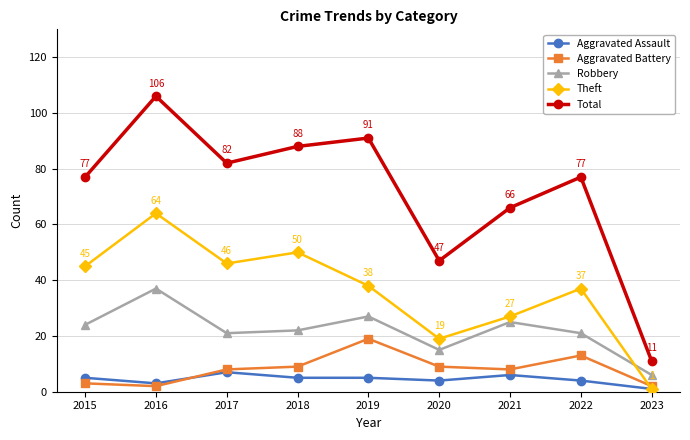

True or false: Robbery and Aggravated Assault intersect in this chart.

False